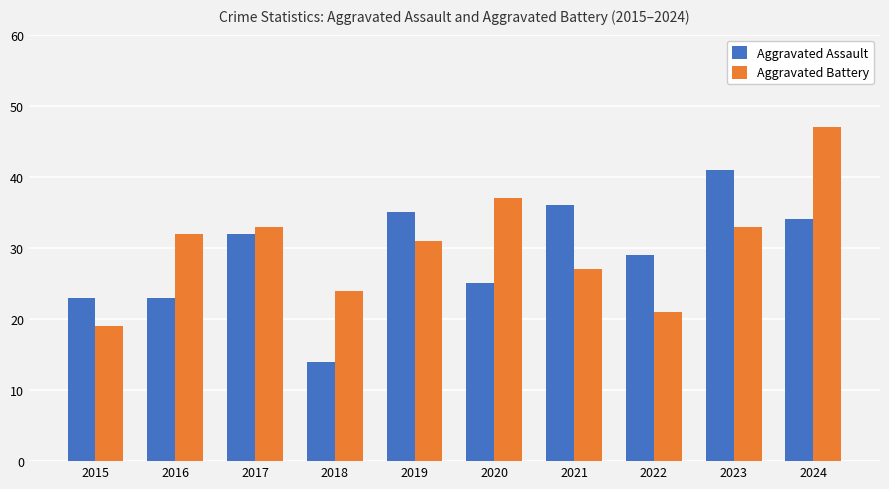

How many values in the Aggravated Battery series are below 32?

5